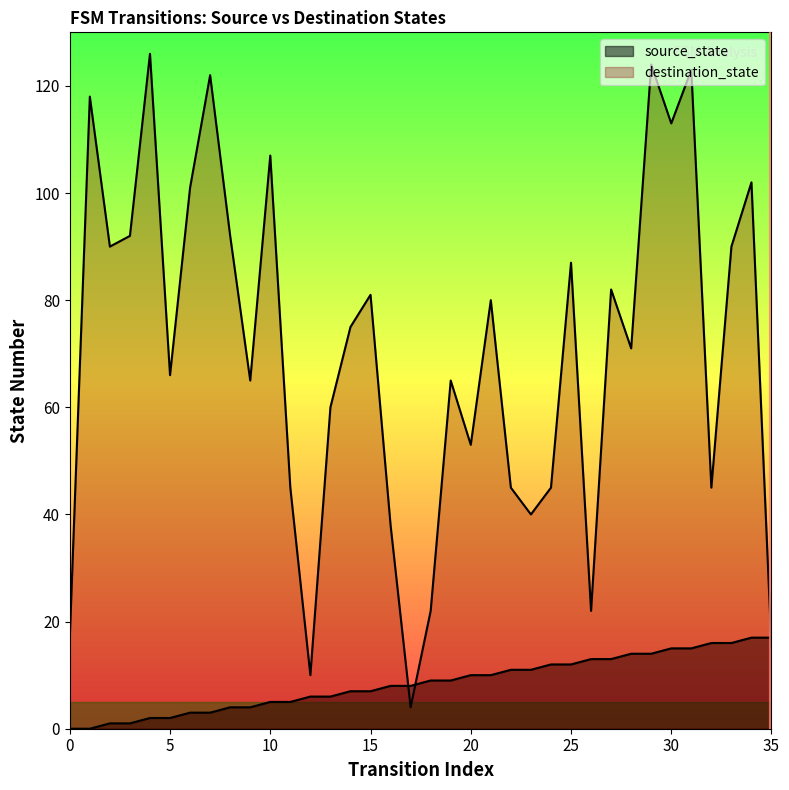

How many lines are shown in the chart?

2